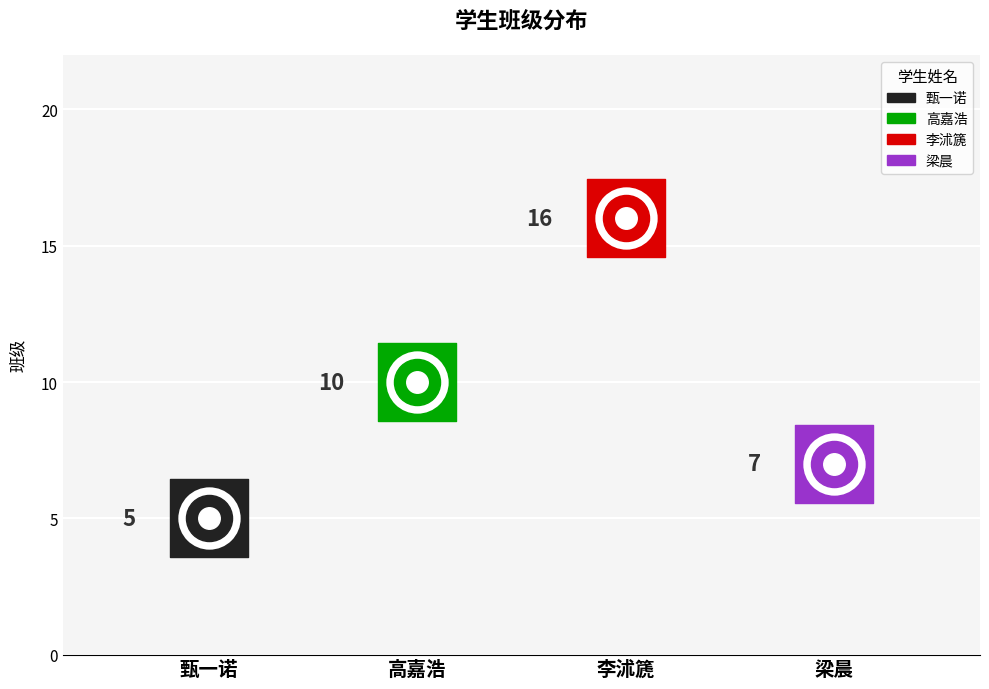

What is the change in value from 甄一诺 to 李沭篪?

+11